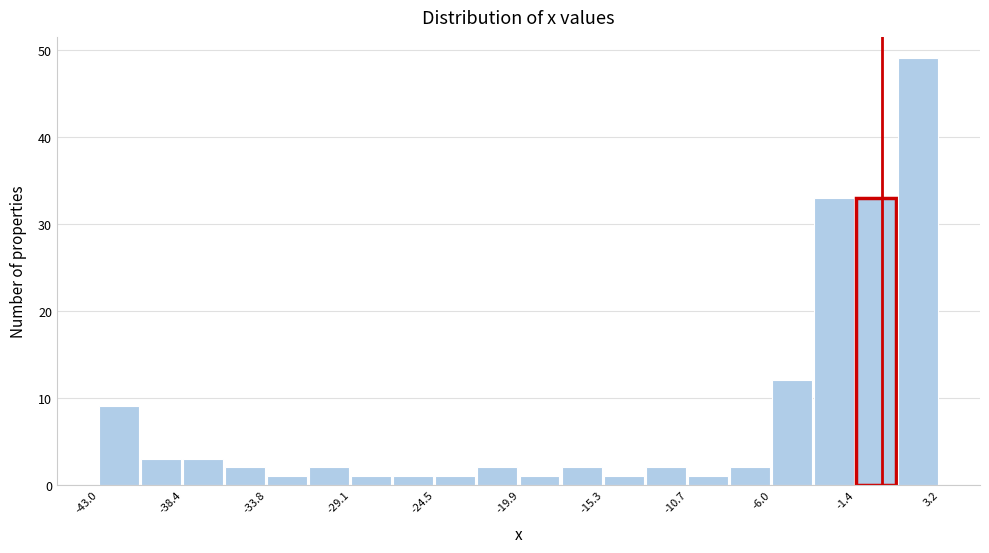

Reading left to right, transcribe this chart: for each bar, give the range it covers on the x-axis and its height. Neither the bar edges nor the heights are printed on the chart, so give them approximately, as read against the axes.

-43.0 to -40.5: 9
-40.5 to -38.5: 3
-38.5 to -36.0: 3
-36.0 to -34.0: 2
-34.0 to -31.5: 1
-31.5 to -29.0: 2
-29.0 to -27.0: 1
-27.0 to -24.5: 1
-24.5 to -22.0: 1
-22.0 to -20.0: 2
-20.0 to -17.5: 1
-17.5 to -15.5: 2
-15.5 to -13.0: 1
-13.0 to -10.5: 2
-10.5 to -8.5: 1
-8.5 to -6.0: 2
-6.0 to -3.5: 12
-3.5 to -1.5: 33
-1.5 to 1.0: 33
1.0 to 3.0: 49